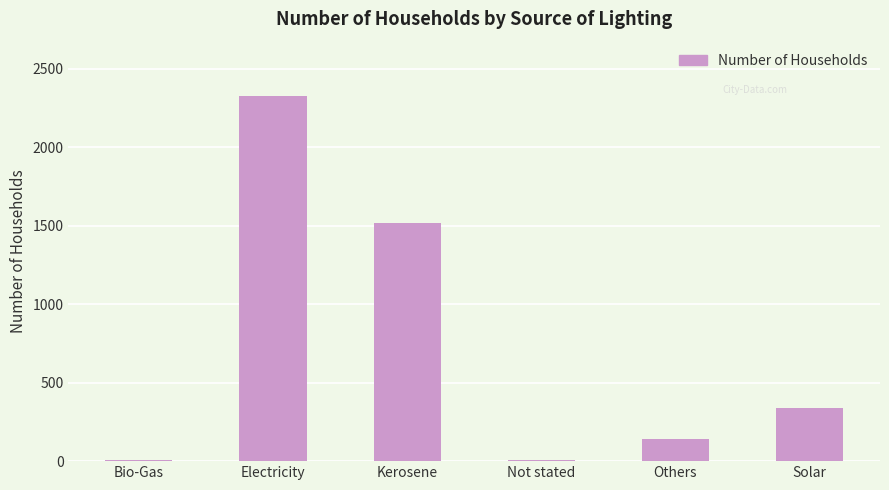

What is the greatest value displayed?

2324